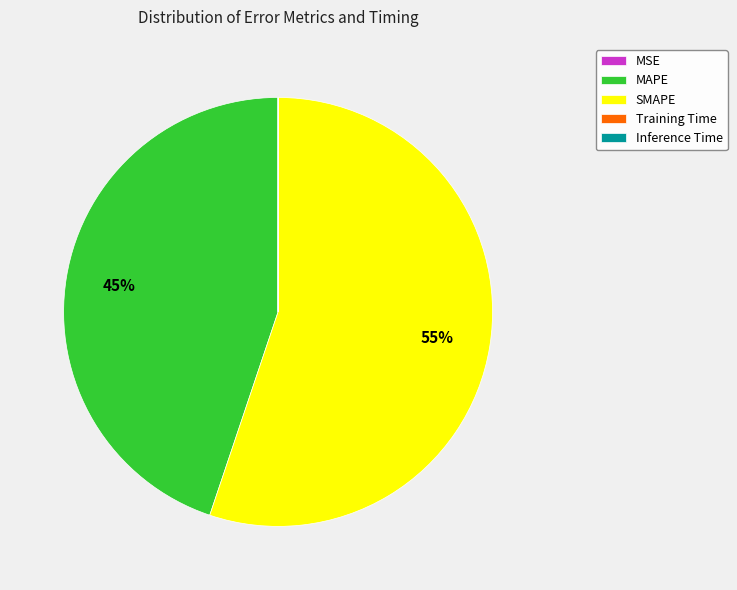

Which slice is the largest?

SMAPE